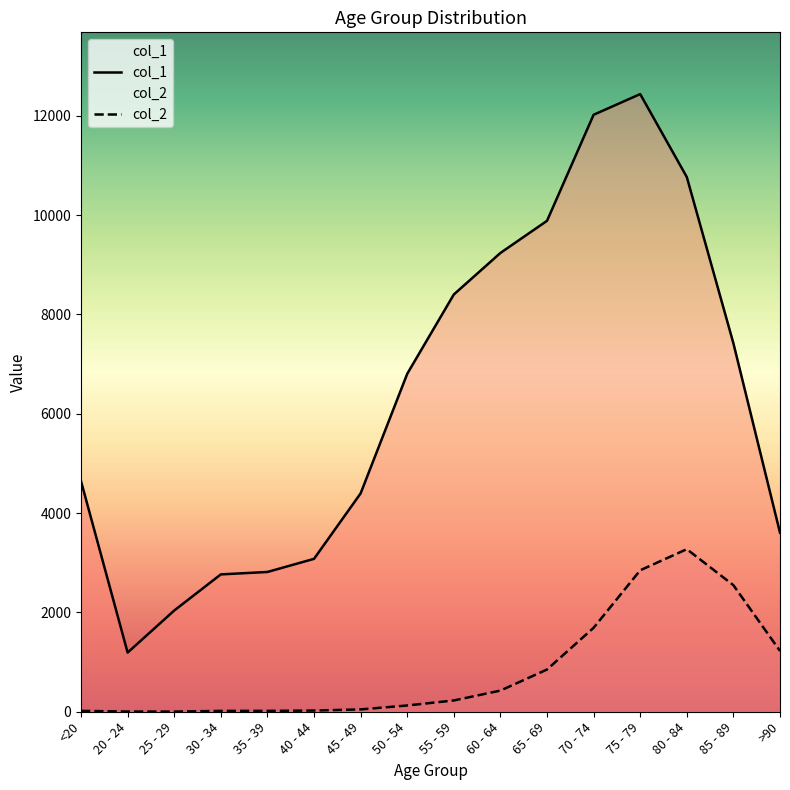

Reading left to right, transcribe all the data shown in this chart.

col_1: <20=4641	20 - 24=1191	25 - 29=2038	30 - 34=2765	35 - 39=2814	40 - 44=3078	45 - 49=4396	50 - 54=6803	55 - 59=8400	60 - 64=9236	65 - 69=9883	70 - 74=12018	75 - 79=12434	80 - 84=10764	85 - 89=7417	>90=3604
col_2: <20=18	20 - 24=4	25 - 29=3	30 - 34=17	35 - 39=18	40 - 44=24	45 - 49=47	50 - 54=126	55 - 59=227	60 - 64=426	65 - 69=850	70 - 74=1690	75 - 79=2848	80 - 84=3273	85 - 89=2548	>90=1224